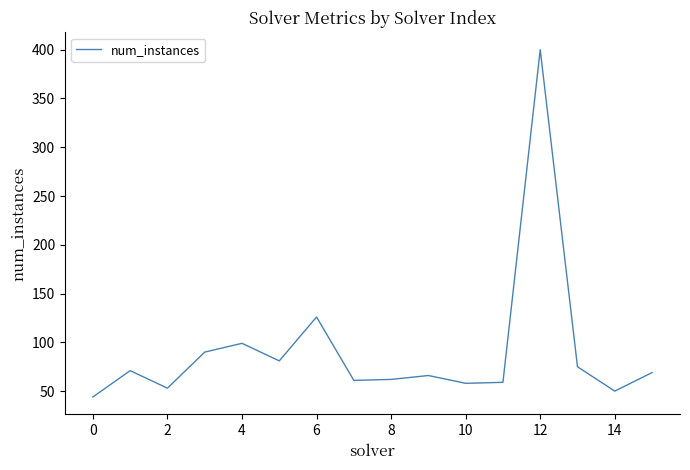

What is the difference between the maximum and minimum values?

356